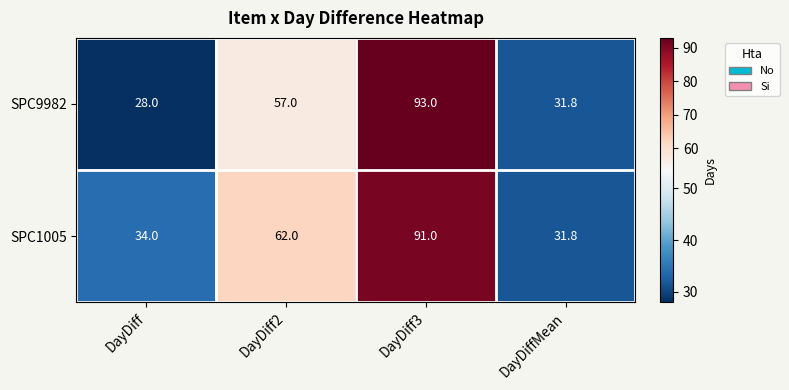

What is the lowest value of the SPC9982 series?

28.0